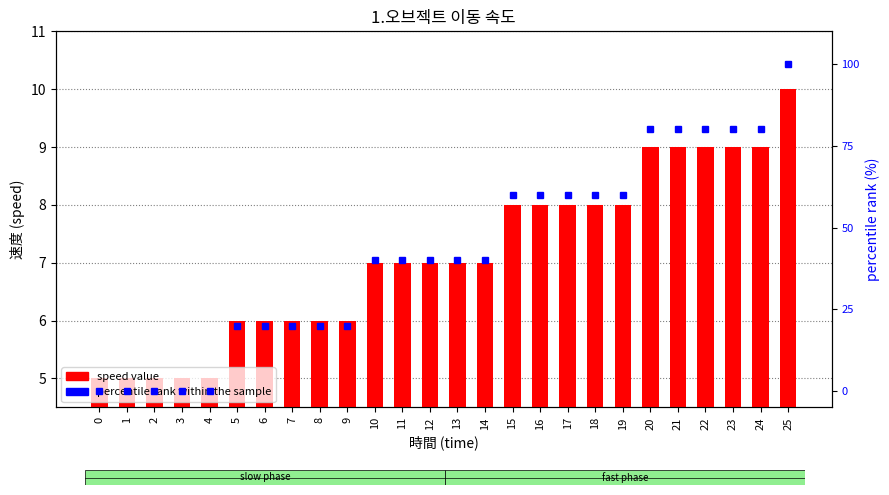

Is the value of speed value at 11 greater than the value of percentile rank within the sample at 3?

Yes